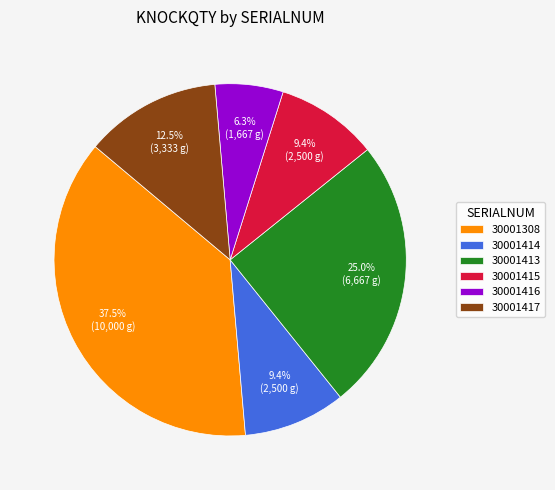

Combined, do 30001413 and 30001415 account for over 50%?

No